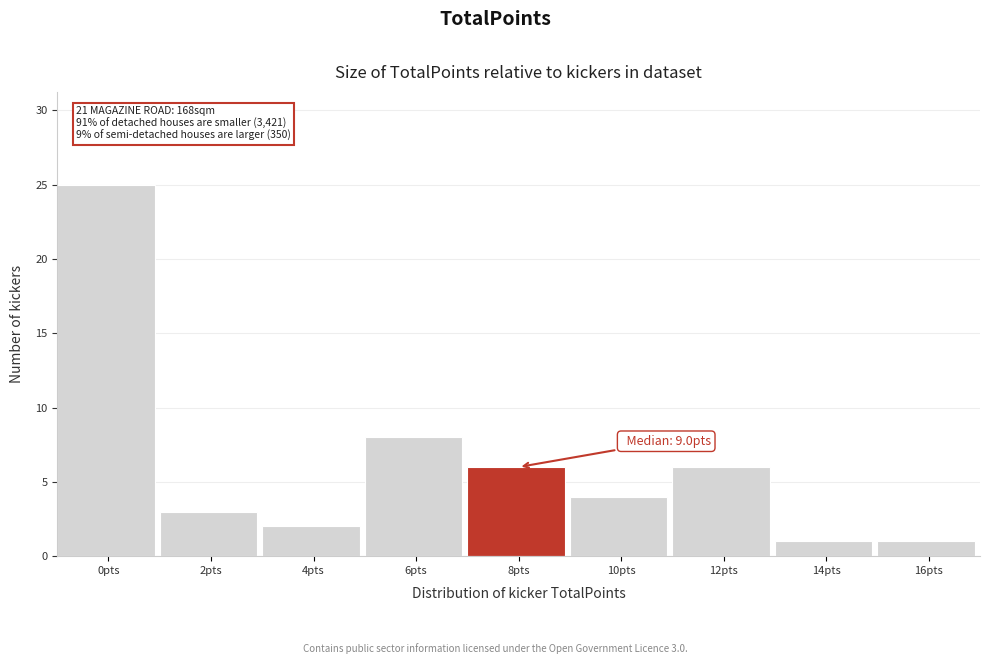

Reading left to right, extract all data points from this chart.

25	3	2	8	6	4	6	1	1